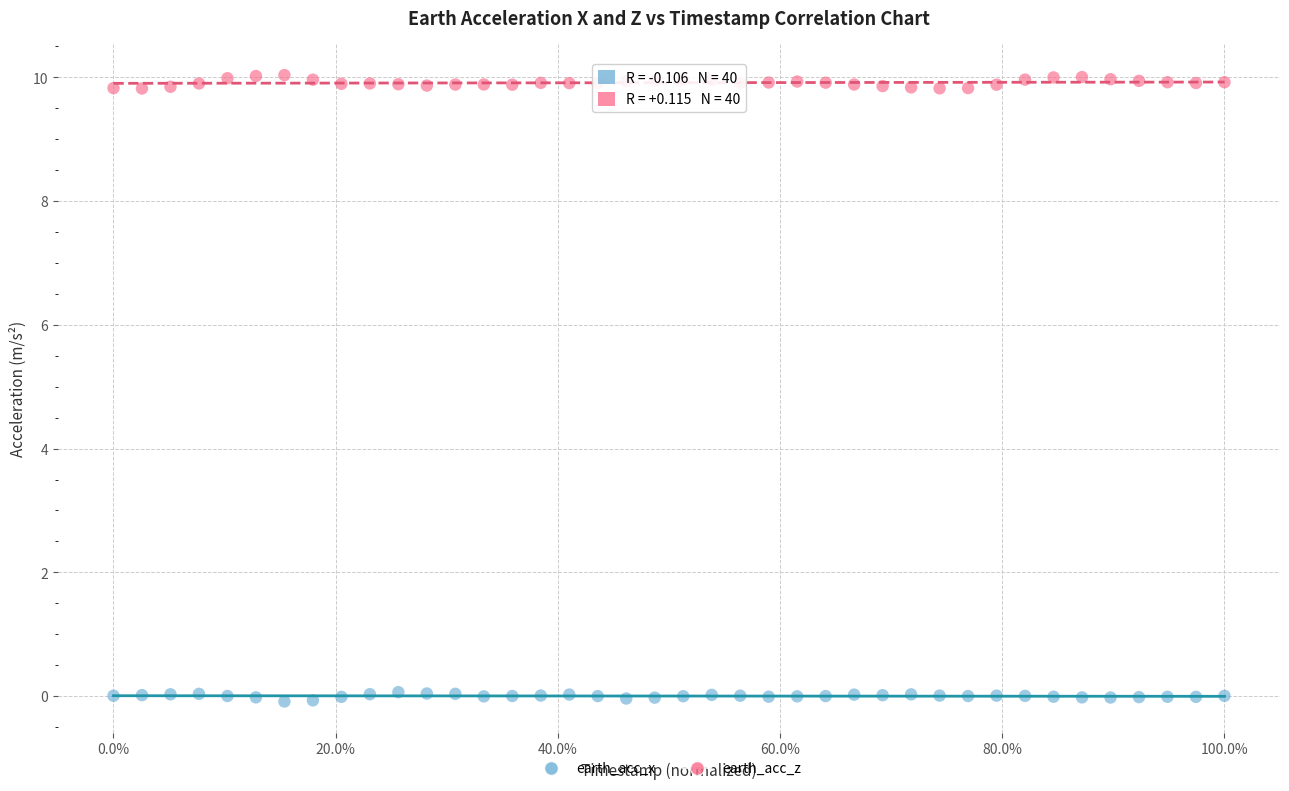

Which series contains the lowest Y value?

earth_acc_x